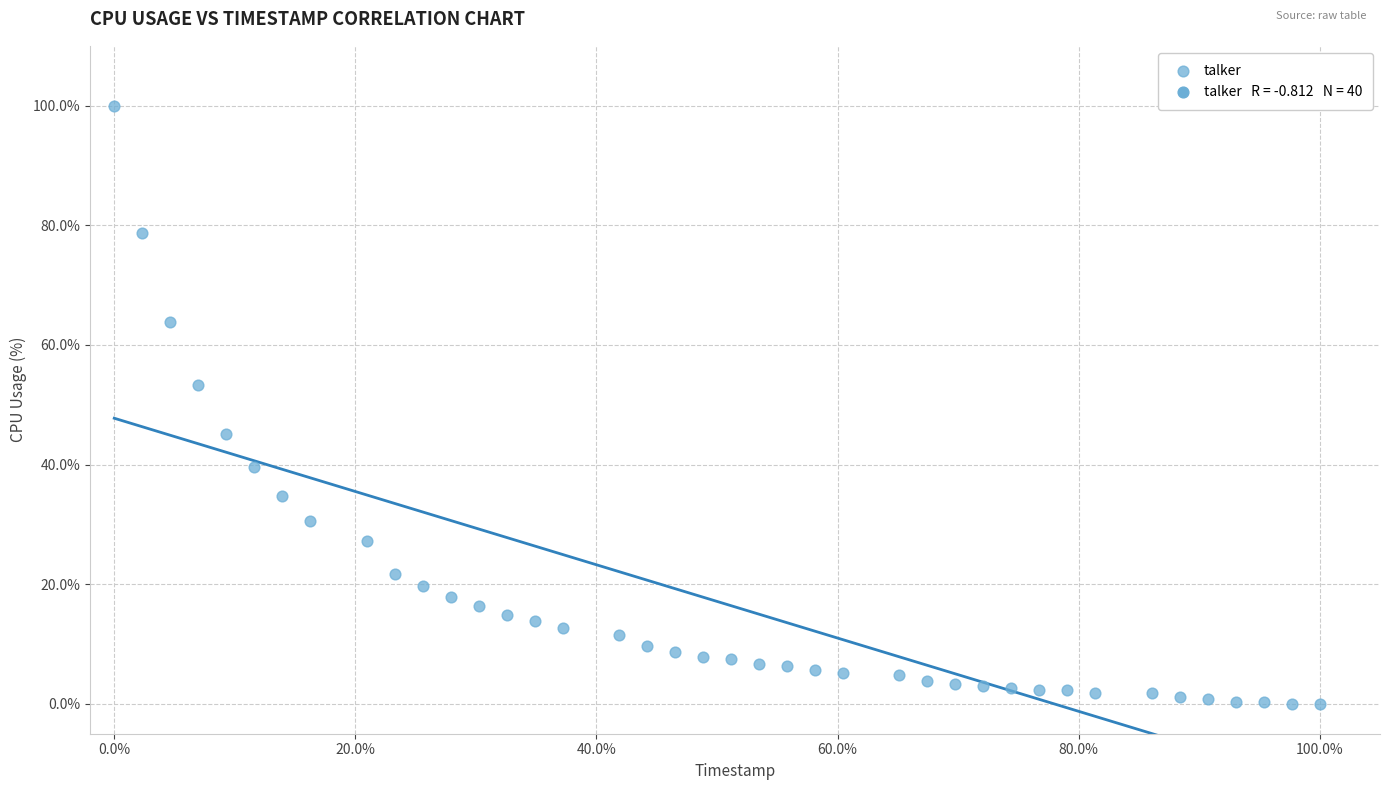

What Y value in the scatter plot is closest to 50?

53.4